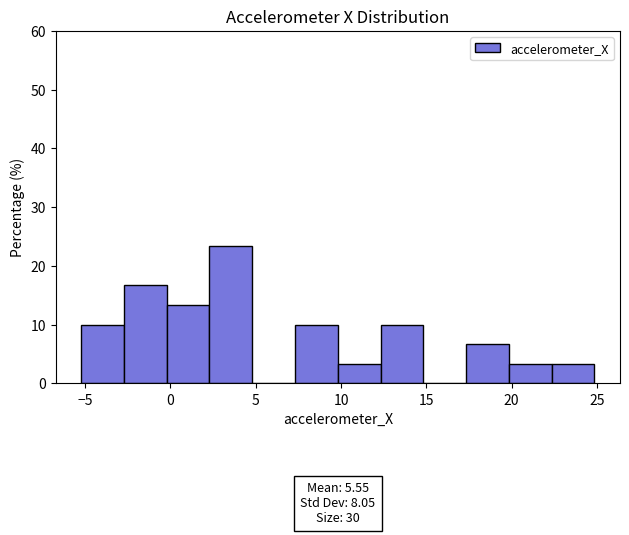

Over which range of the x-axis is the bar tallest?

2.5 to 5.0